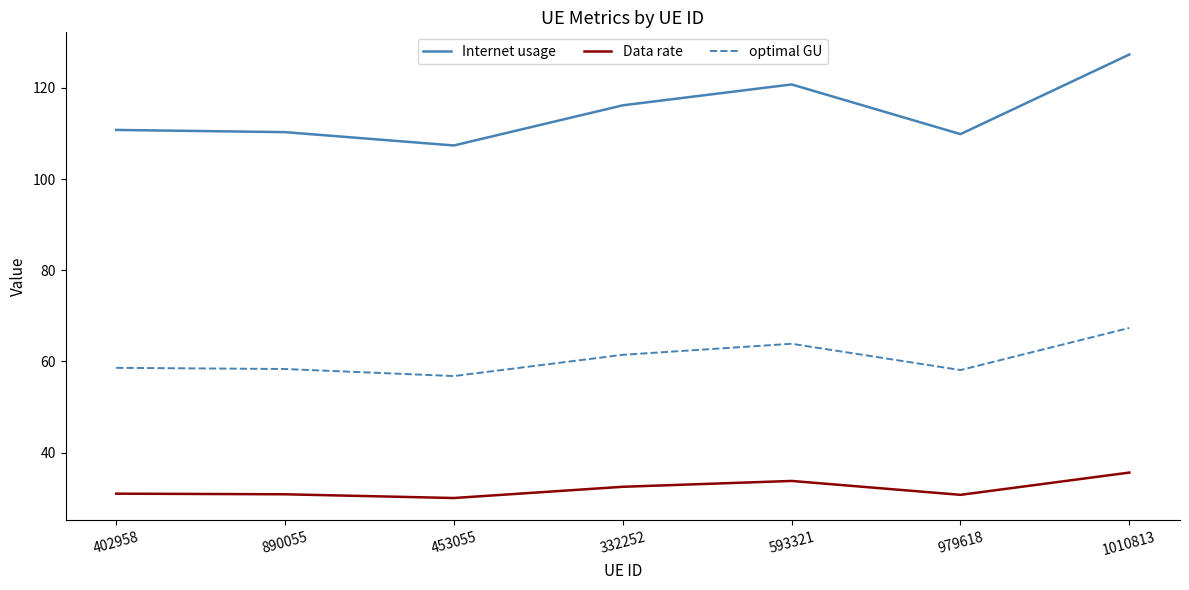

What position from the right is 453055?

5